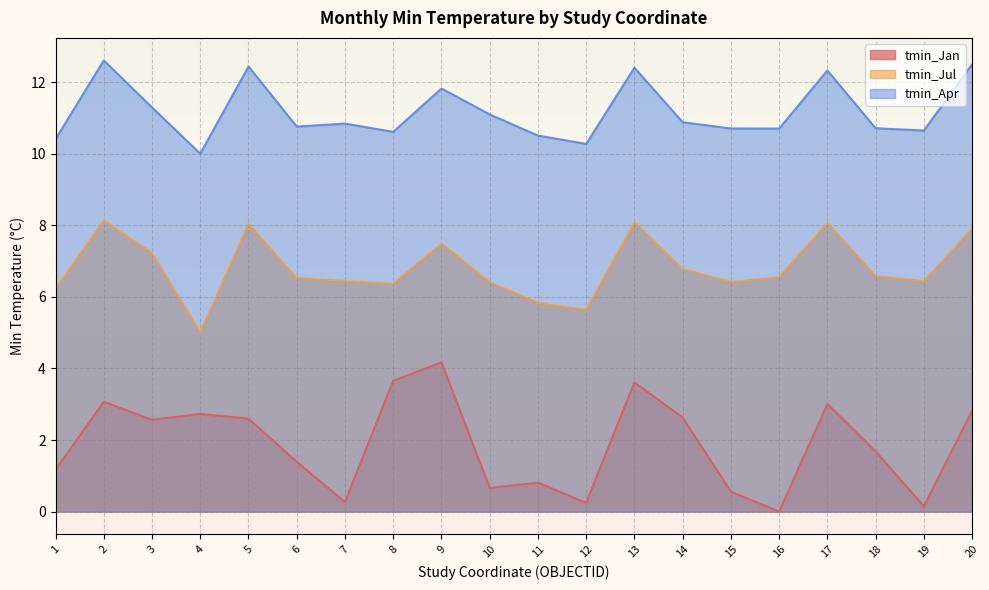

Which category has the lowest value in the tmin_Jan series?

16